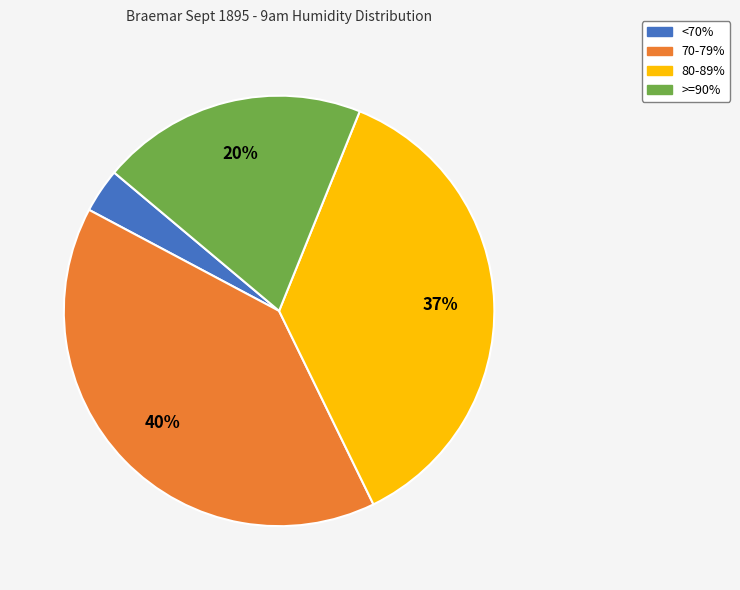

Count the number of slices in the pie.

4